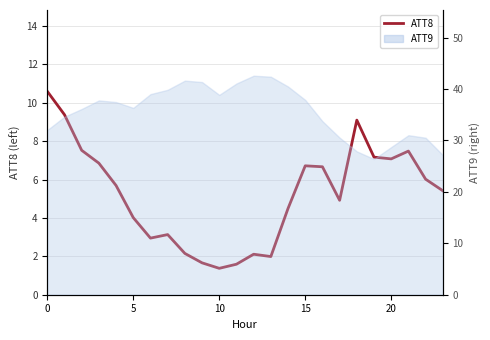

Reading left to right, transcribe all the data shown in this chart.

10.6	9.4	7.5	6.9	5.7	4.0	2.9	3.1	2.2	1.7	1.4	1.6	2.1	2.0	4.5	6.7	6.7	4.9	9.1	7.2	7.1	7.5	6.0	5.4